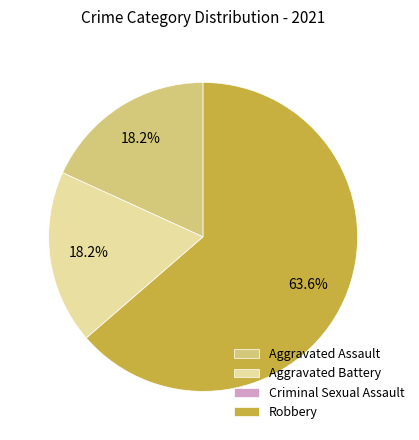

What is the majority slice?

Robbery